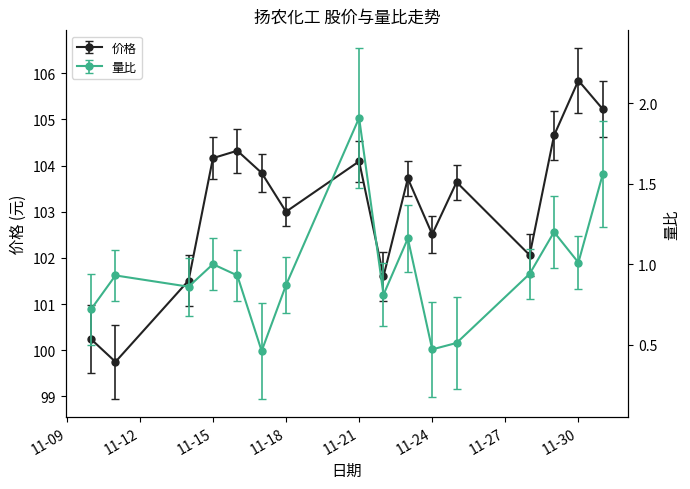

What is the total value across all series at 2022-11-28?

103.0